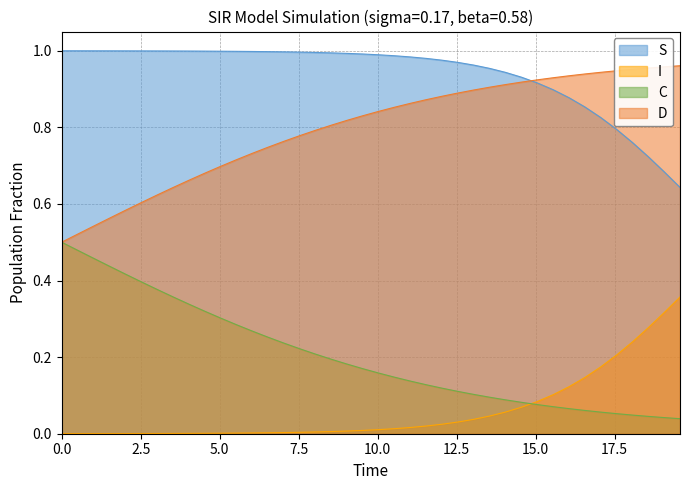

True or false: D and S cross at least once.

True